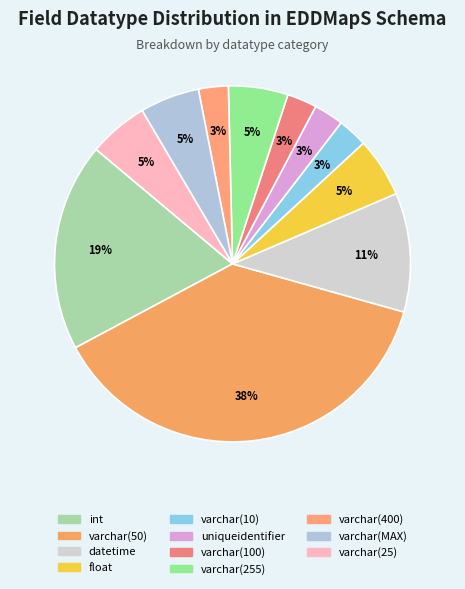

To the nearest percent, what is the difference between the varchar(10) and varchar(255) slice percentages?

3%